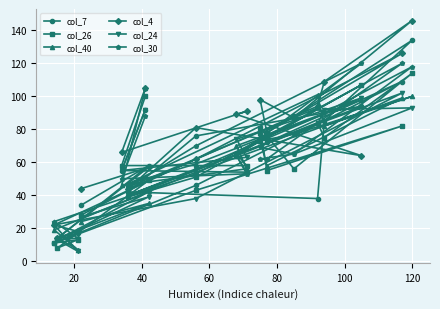

How many categories are shown in the chart?

20